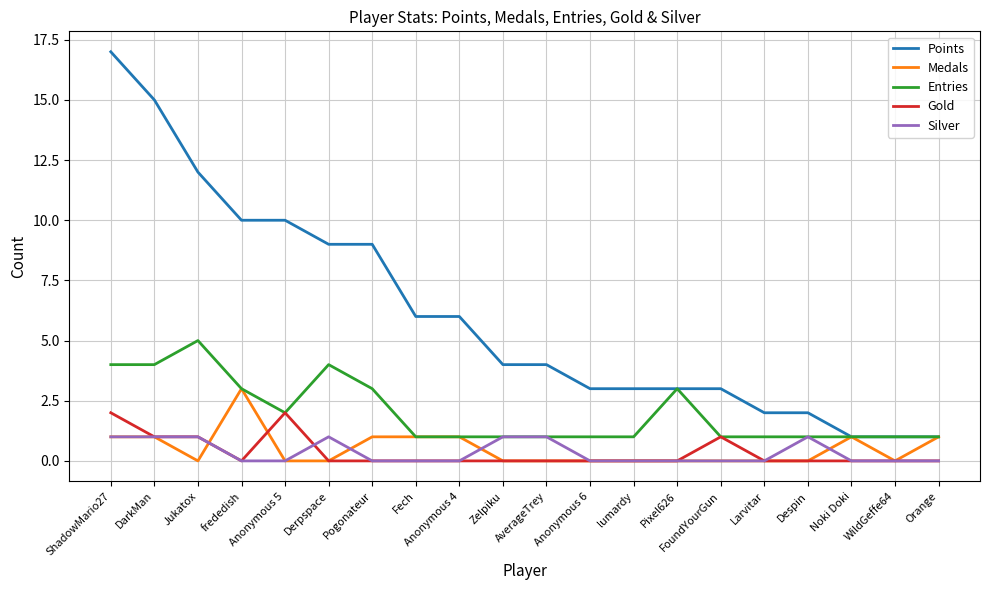

List the series in order of their peak value, lowest first.

Silver, Gold, Medals, Entries, Points